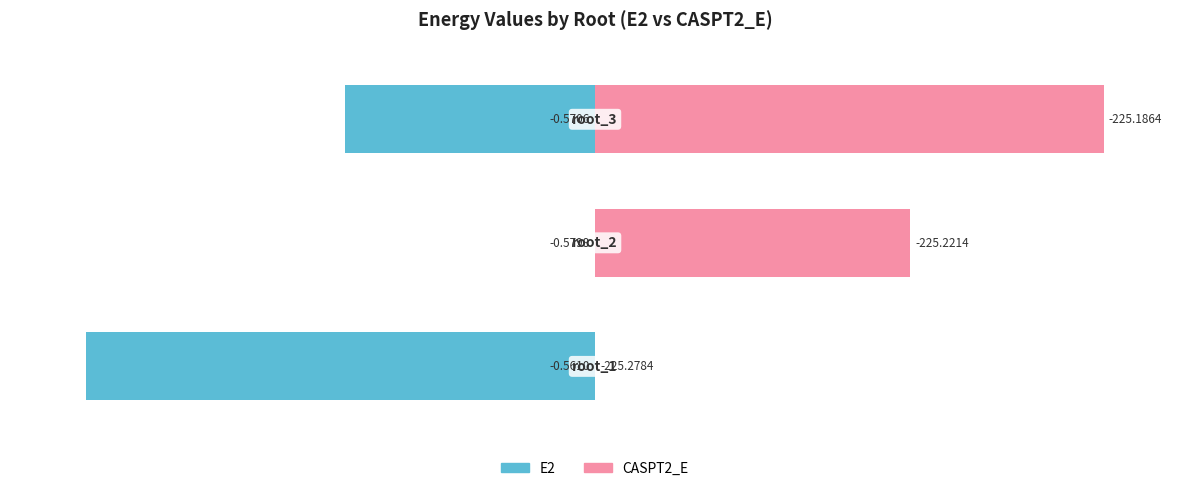

How many groups of bars are there?

3